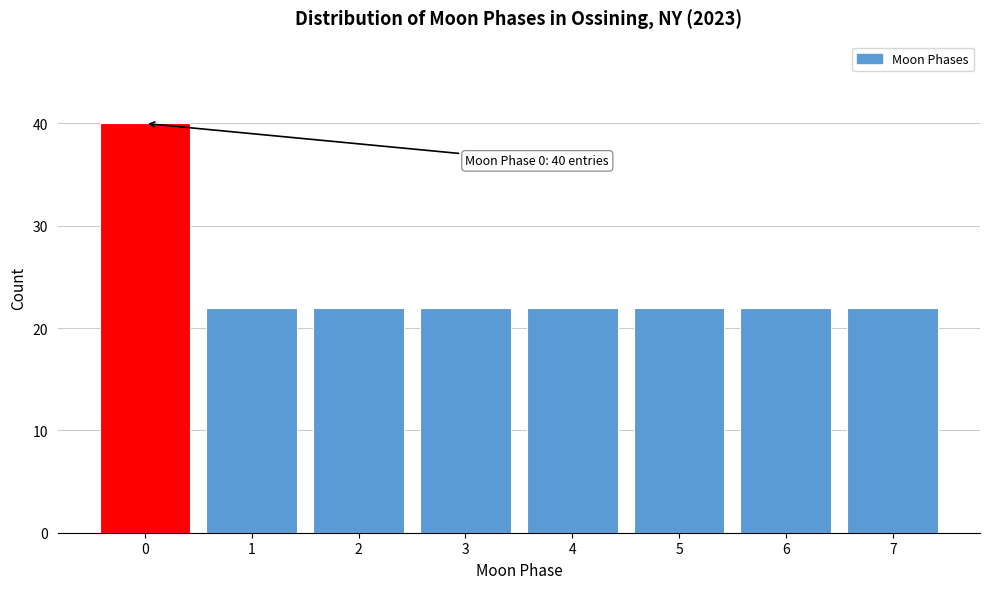

Reading left to right, list all the values displayed in this chart.

0=40	1=22	2=22	3=22	4=22	5=22	6=22	7=22